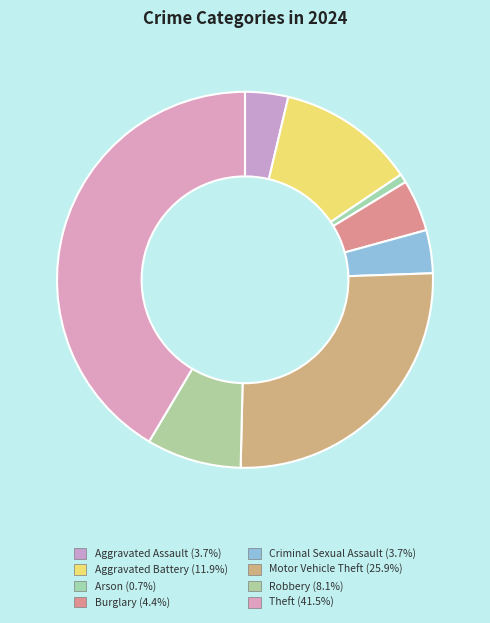

Is there any slice that represents more than half of the pie?

No